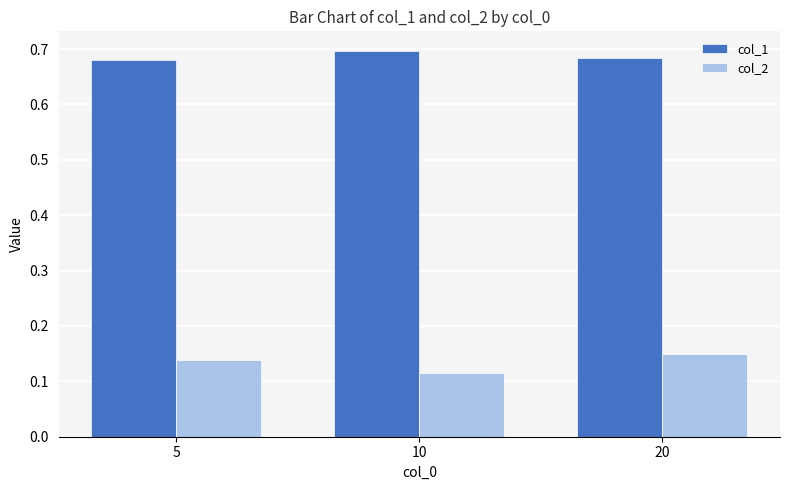

What is the sum of all col_2 values?

0.4